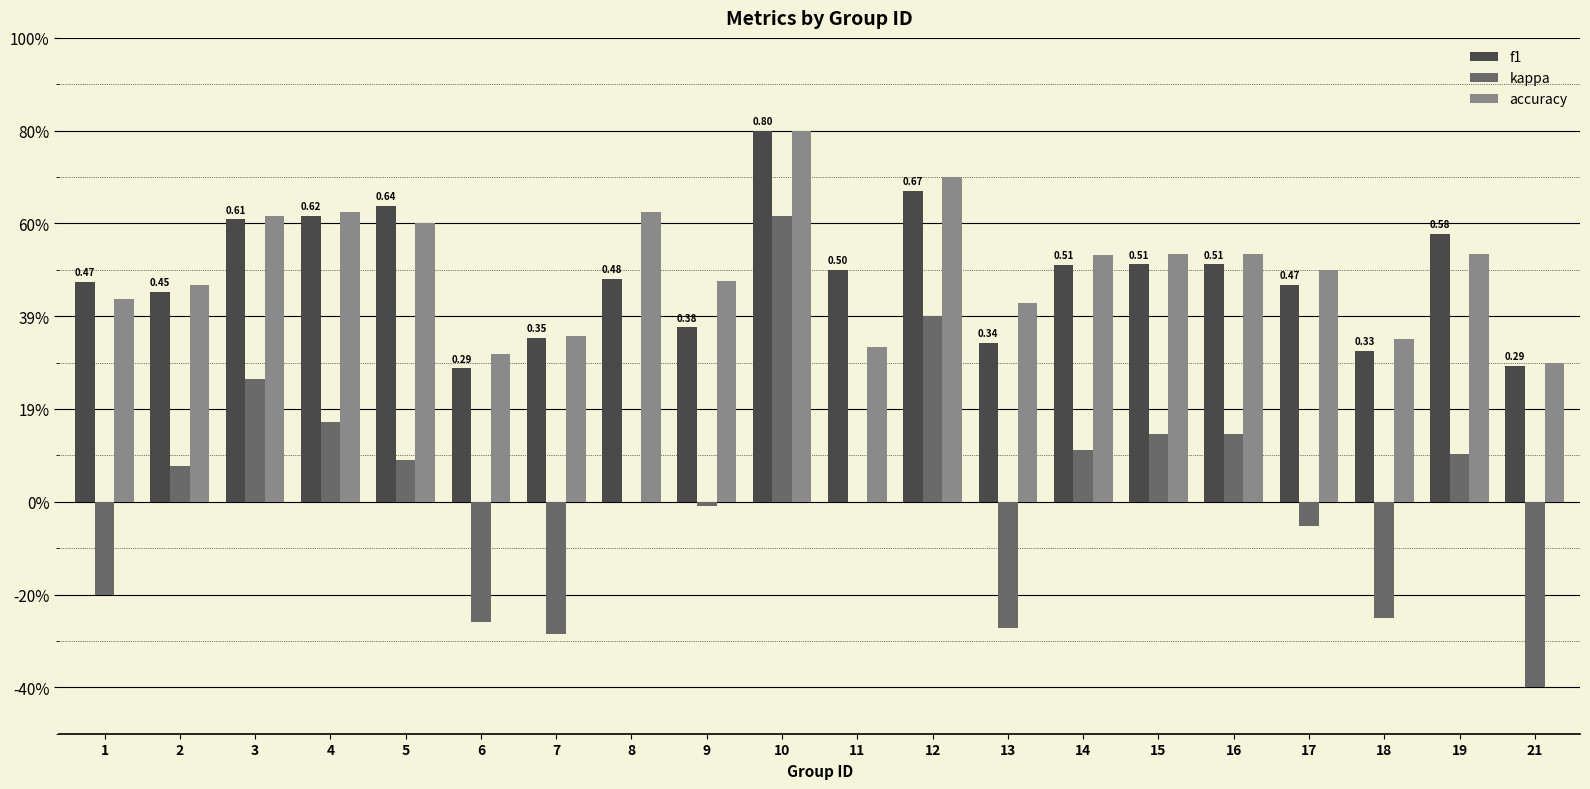

What are all the series names shown in the legend?

f1, kappa, accuracy